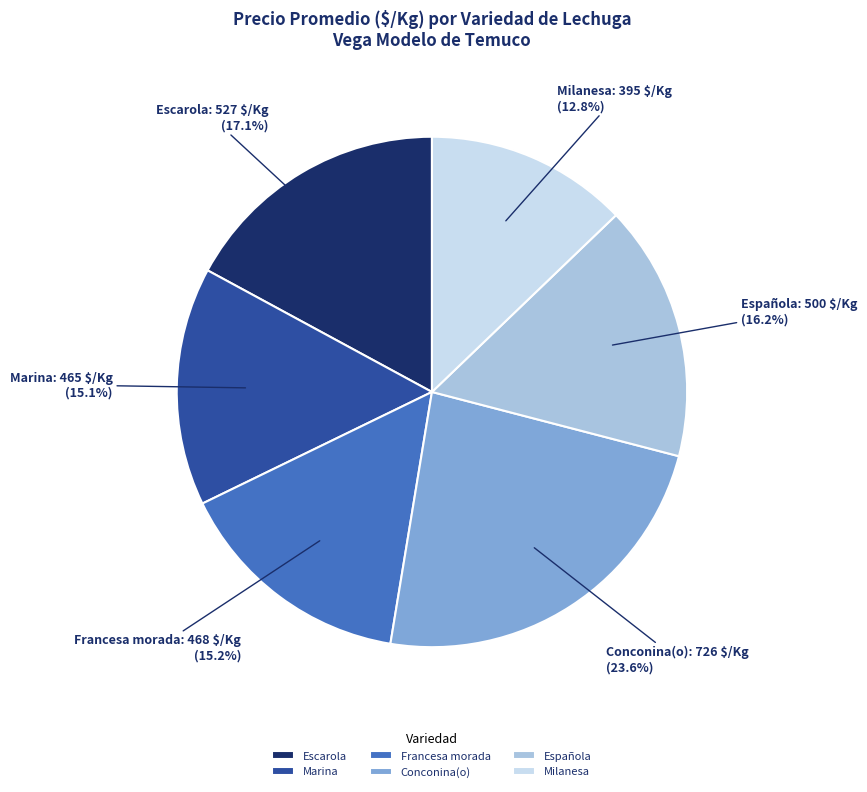

Which slice is the largest?

Conconina(o)